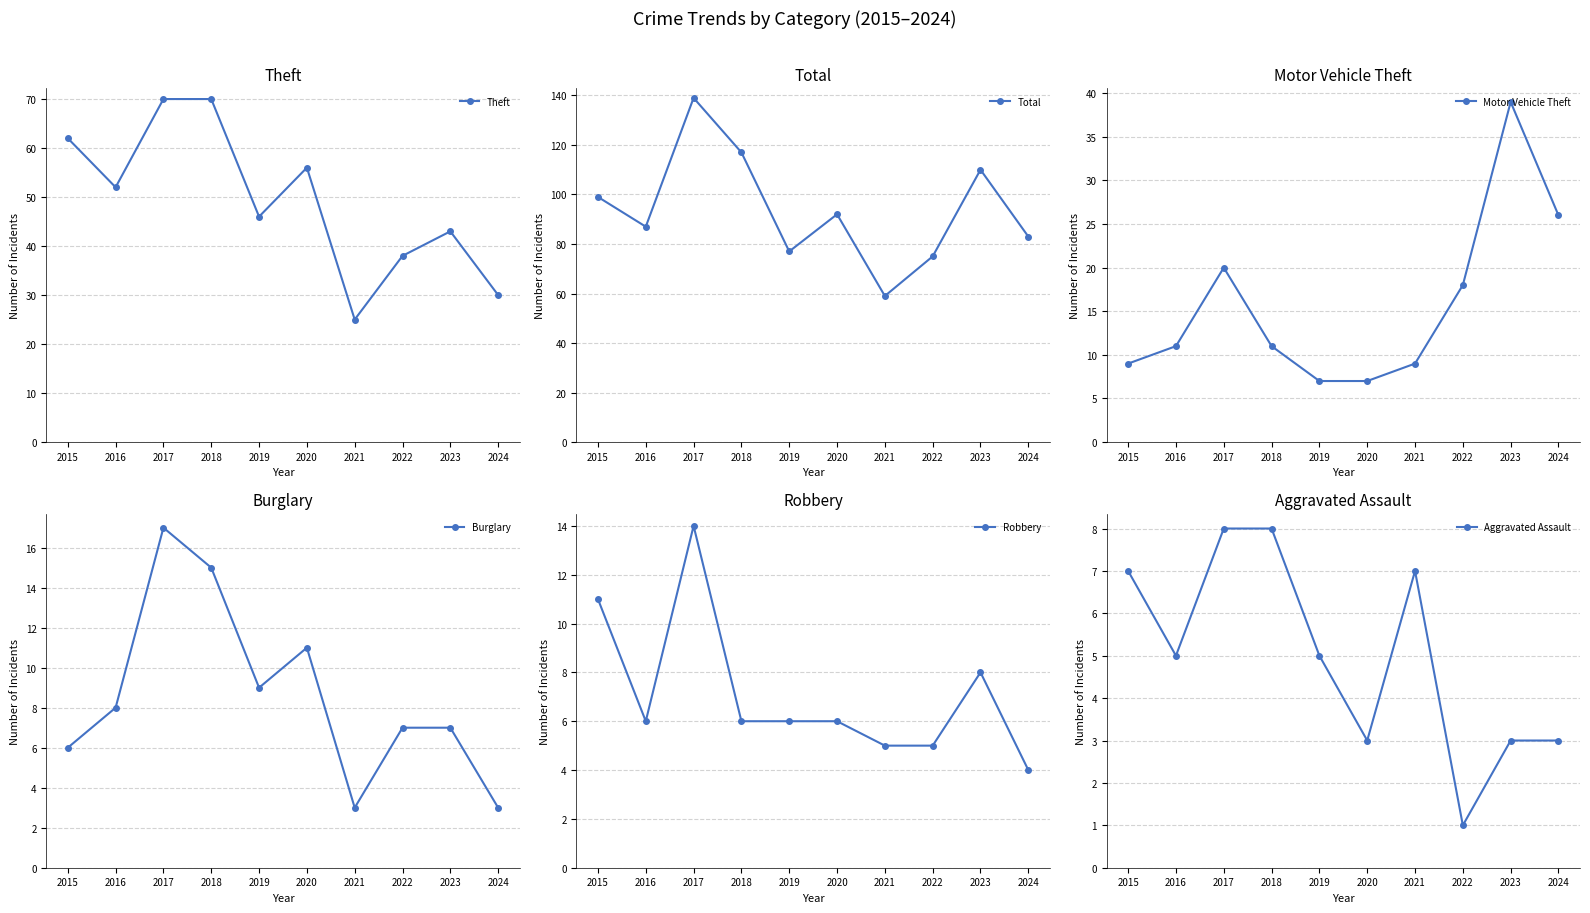

How many distinct data groups are displayed?

6